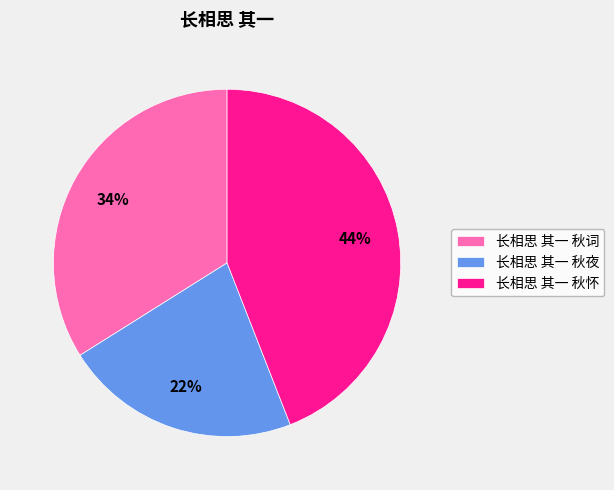

Is the sum of 长相思 其一 秋词 and 长相思 其一 秋怀 greater than half?

Yes